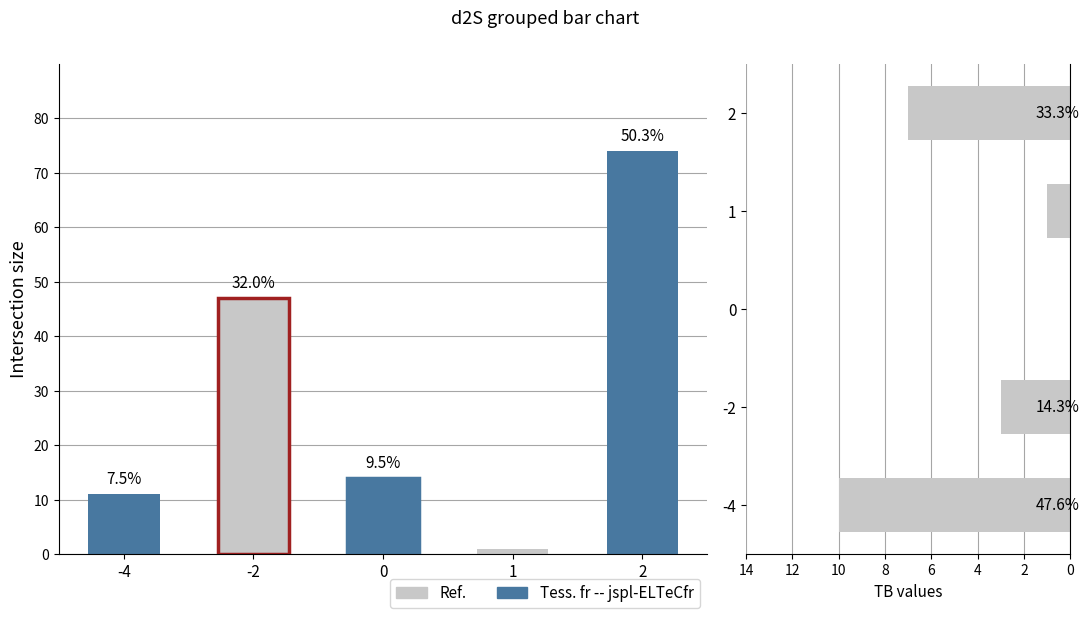

The value at 1 is 1. True or false?

True